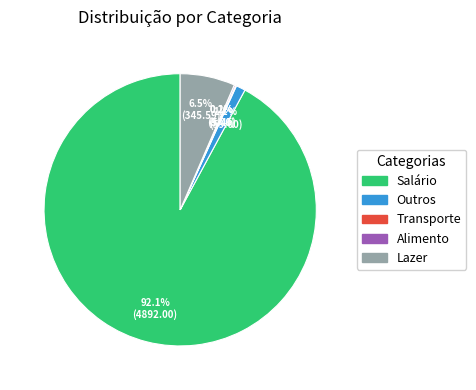

Is the sum of Salário and Lazer greater than half?

Yes